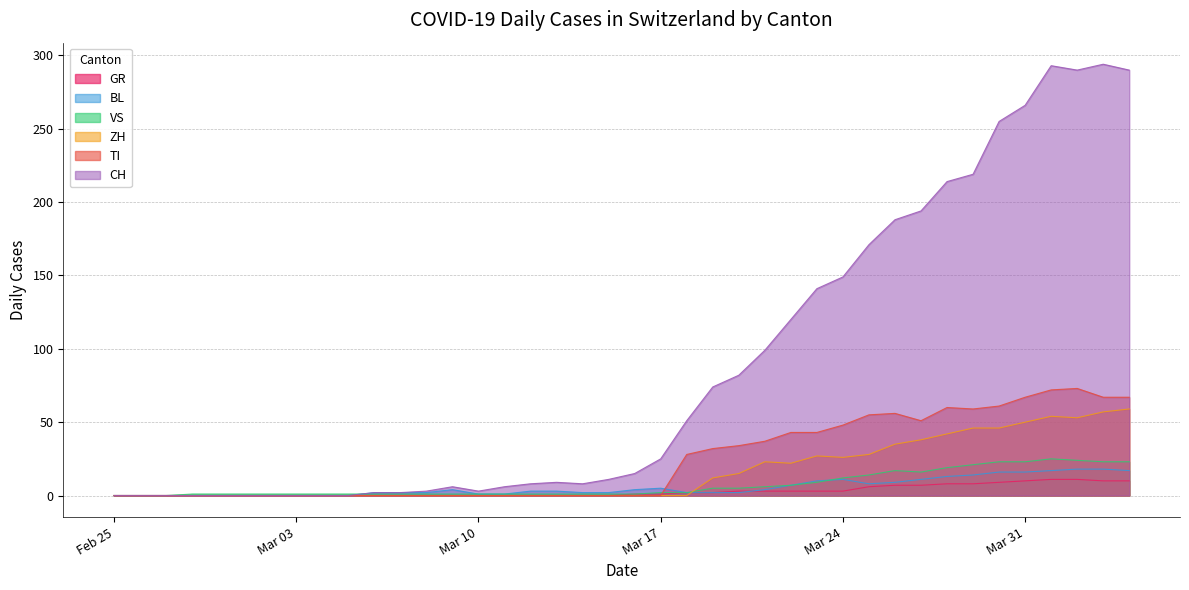

What is the label of the 32nd point from the left?

2020-03-27